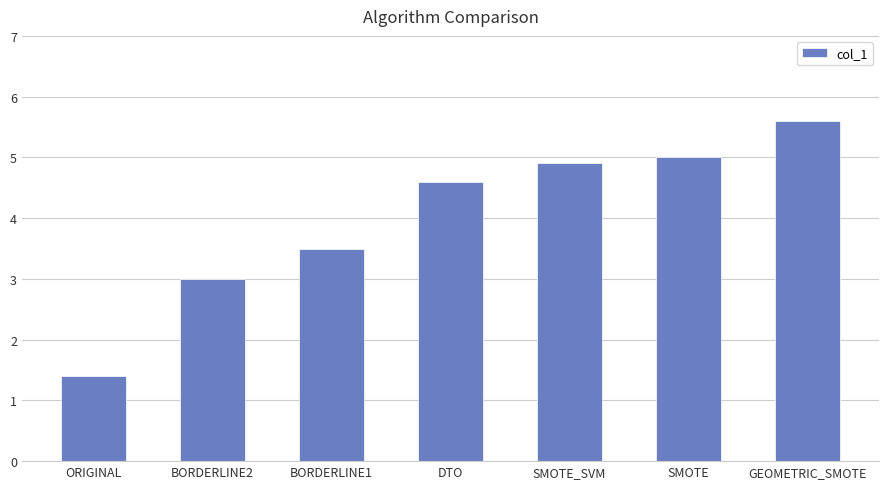

Approximately how many times larger is the value at BORDERLINE1 compared to GEOMETRIC_SMOTE?

0.6